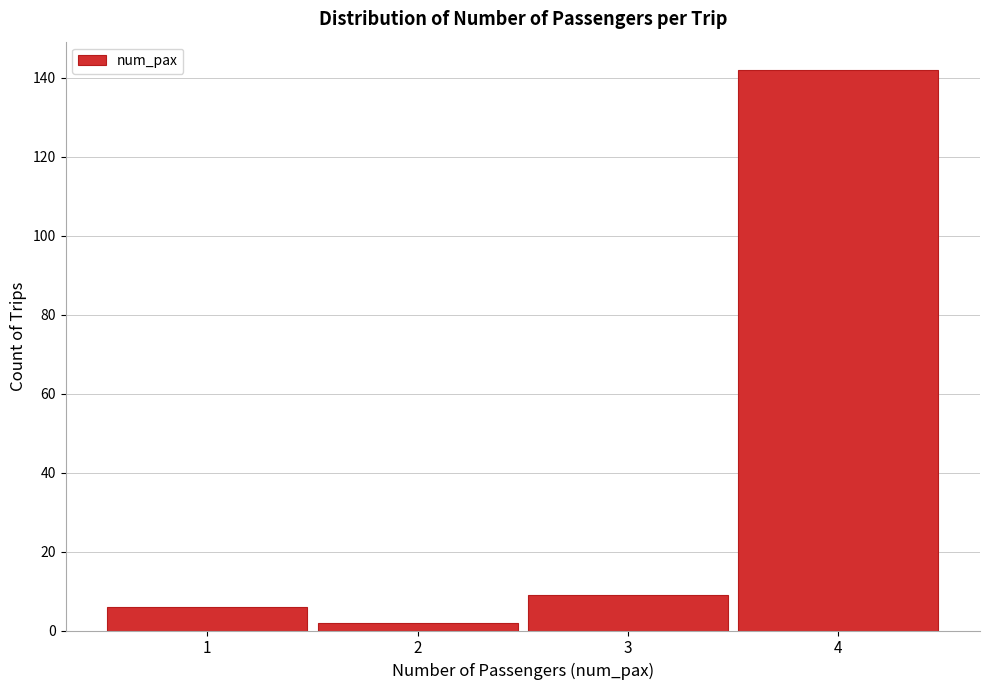

Reading right to left, what are all the values shown in this chart?

142	9	2	6